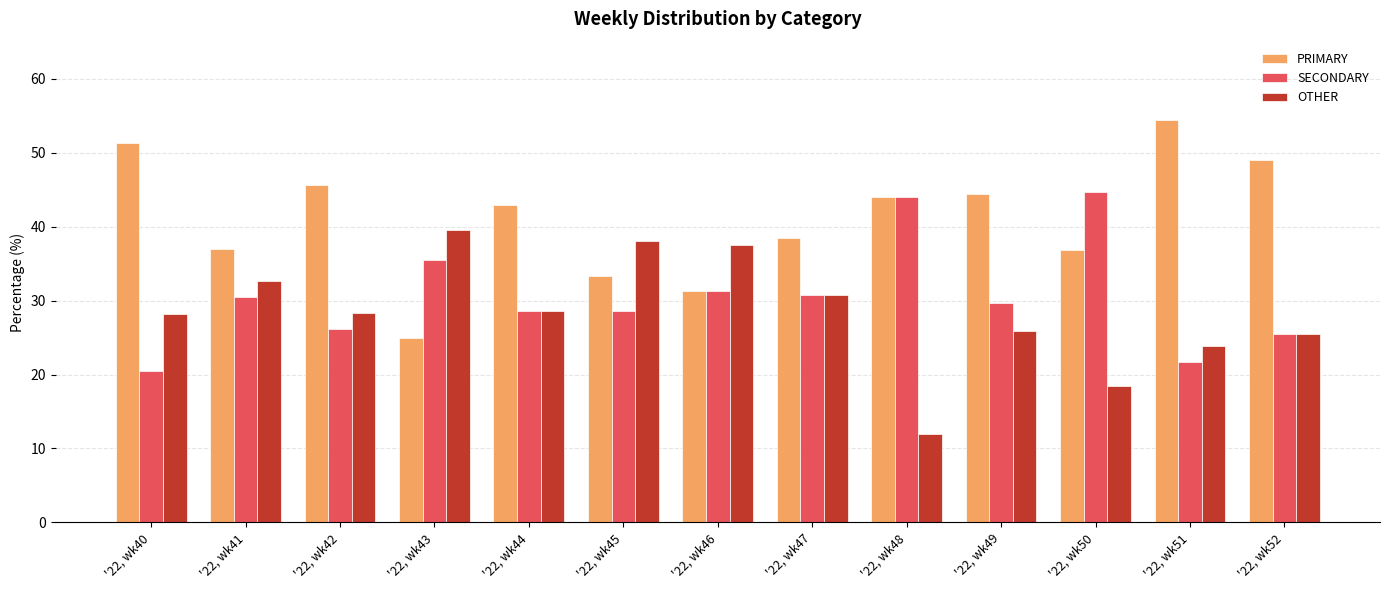

What are all the series names shown in the legend?

PRIMARY, SECONDARY, OTHER